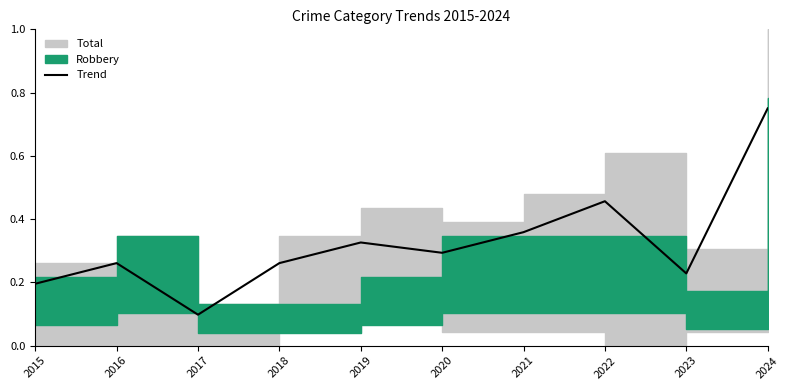

What is the difference between the maximum and minimum values?

0.7